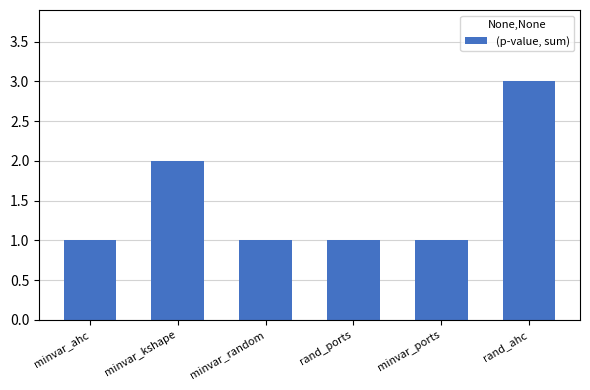

Are the bars horizontal?

No